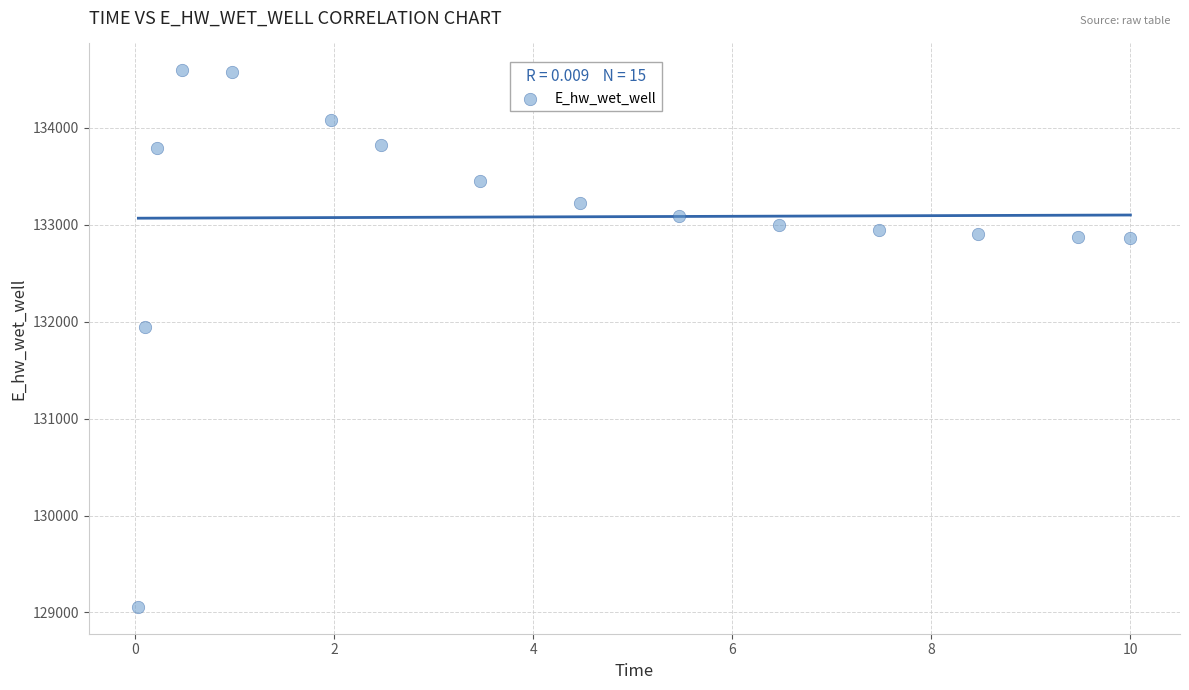

What is the range of X values (max minus min)?

10.0